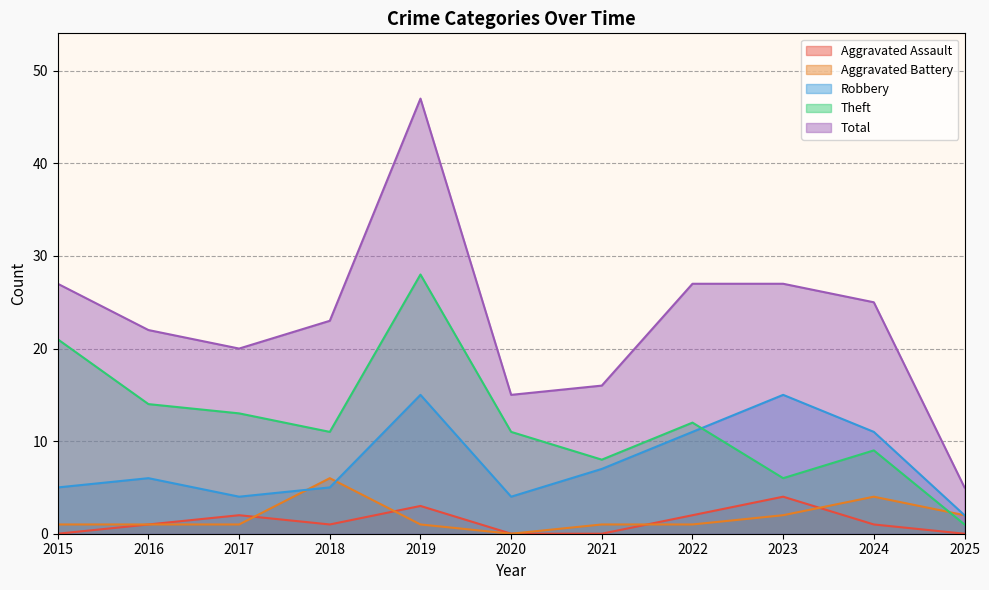

What is the spread (max minus min) of values at 2019?

46